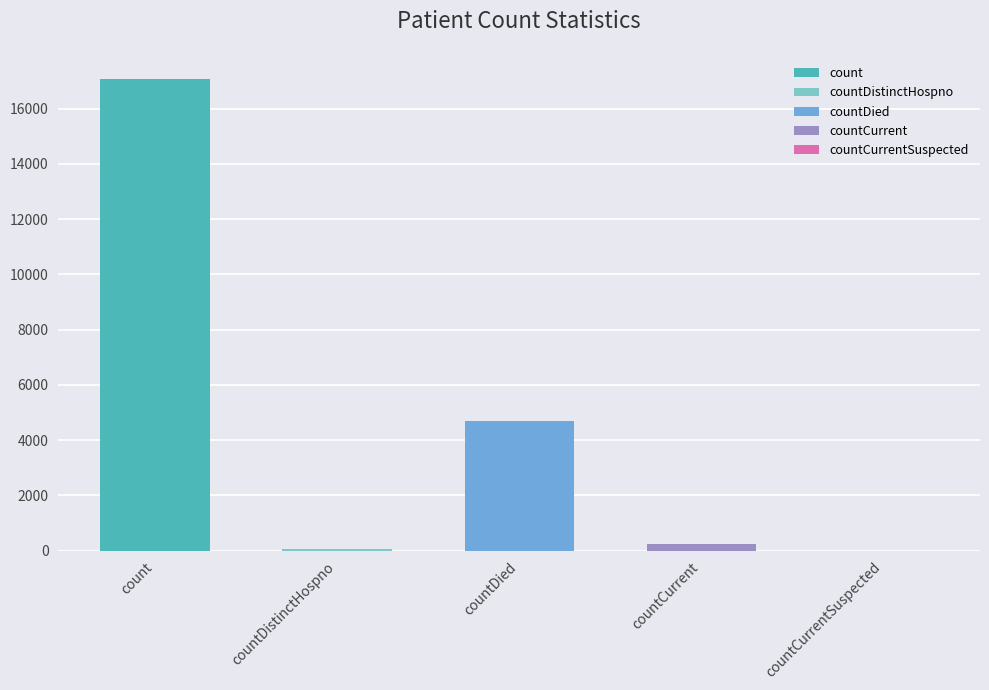

Where is the data nearest to the value 8529?

countDied